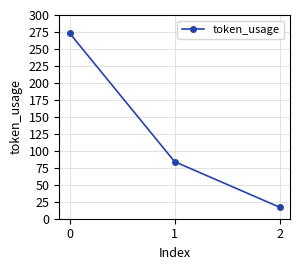

The value at 0 is 273. True or false?

True